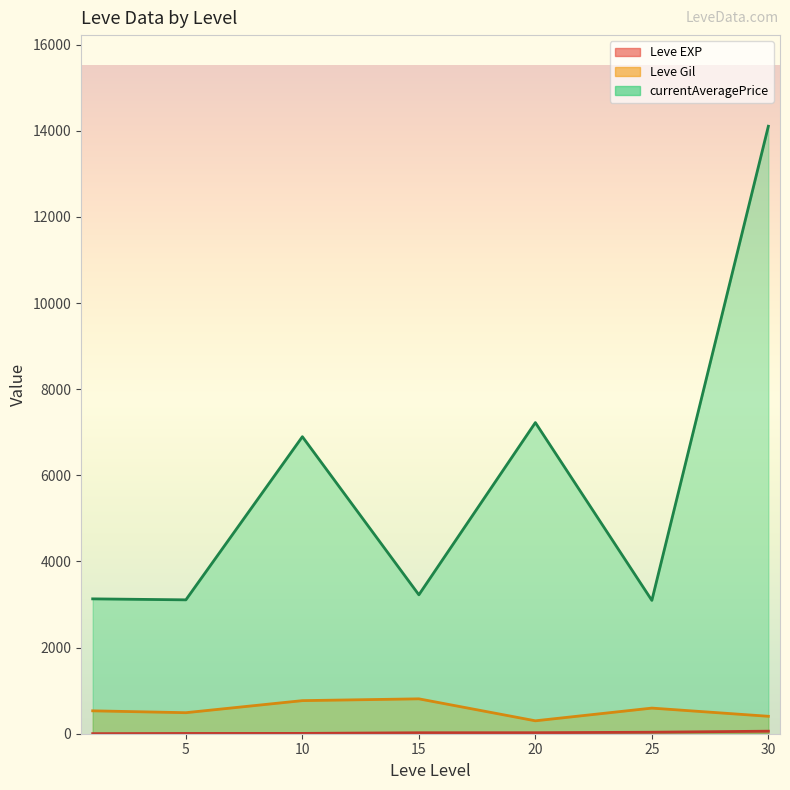

True or false: Leve Gil and currentAveragePrice intersect in this chart.

False